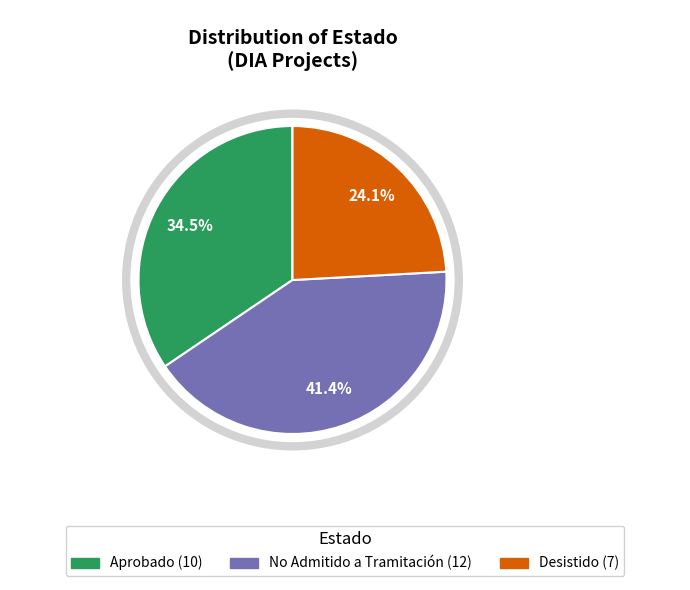

Do Aprobado (10) and Desistido (7) together represent more than half of the pie?

Yes